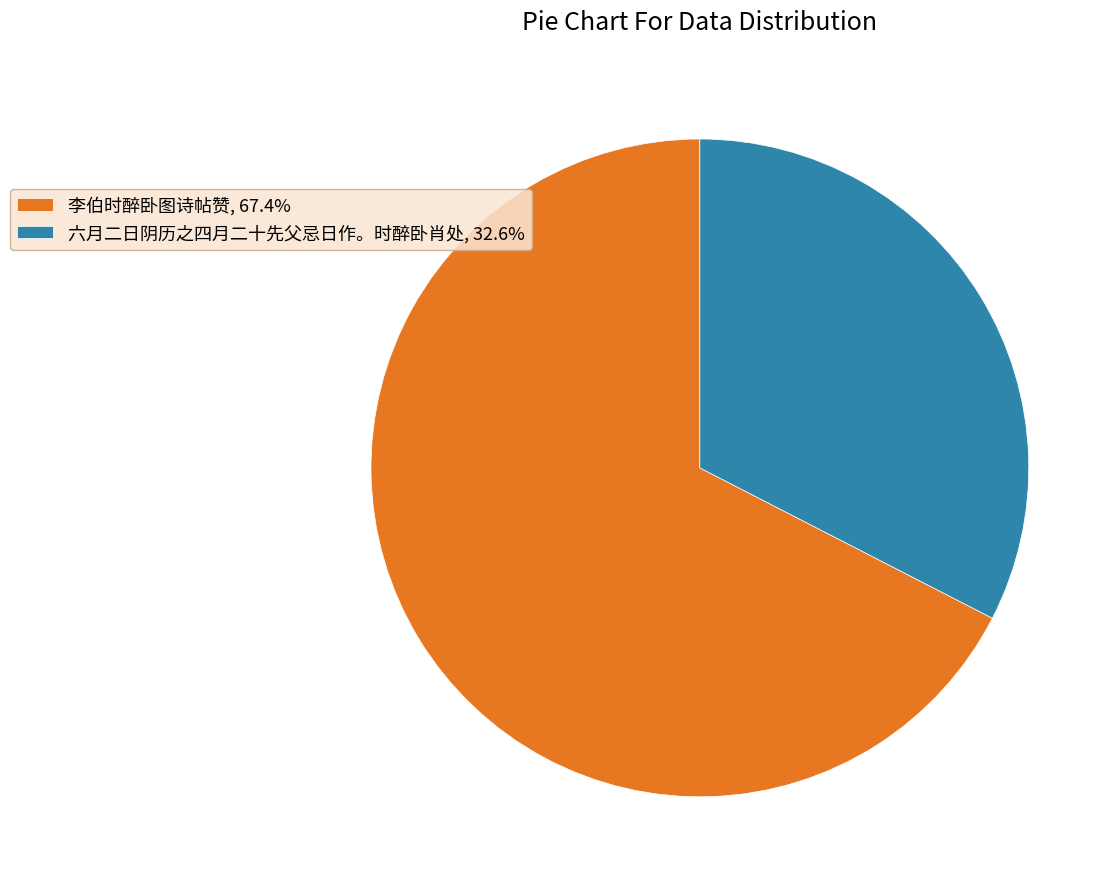

Do 李伯时醉卧图诗帖赞, 67.4% and 六月二日阴历之四月二十先父忌日作。时醉卧肖处, 32.6% together represent more than half of the pie?

Yes